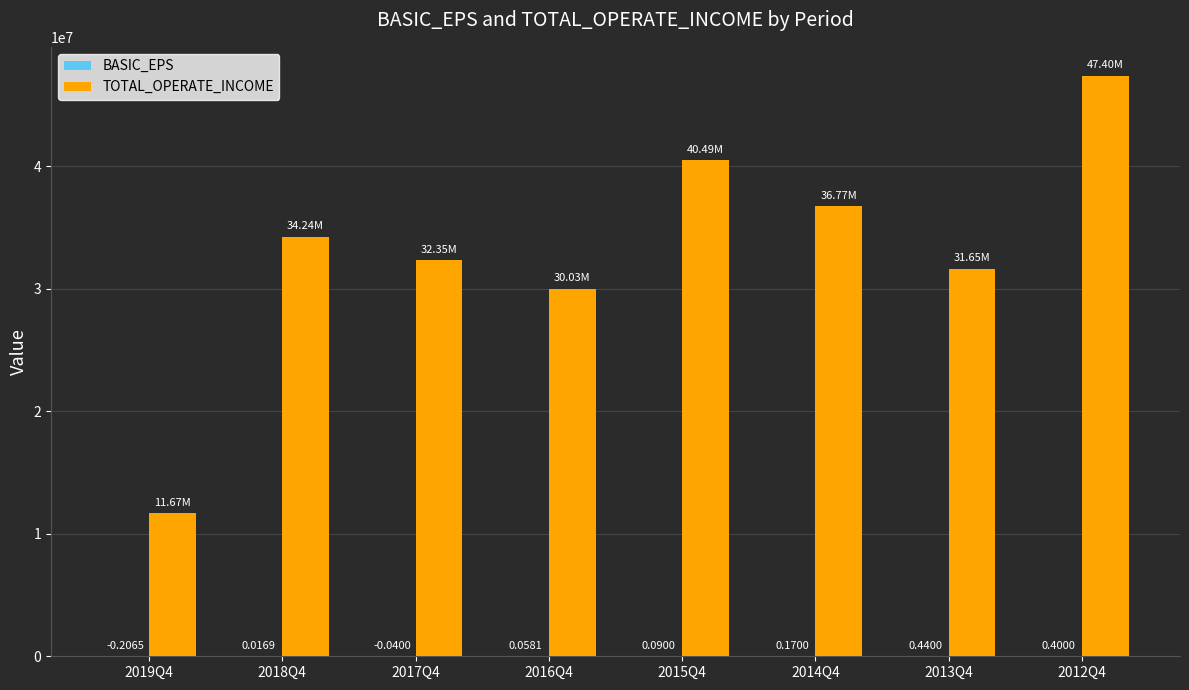

Are the bars grouped side by side (vs. stacked)?

Yes